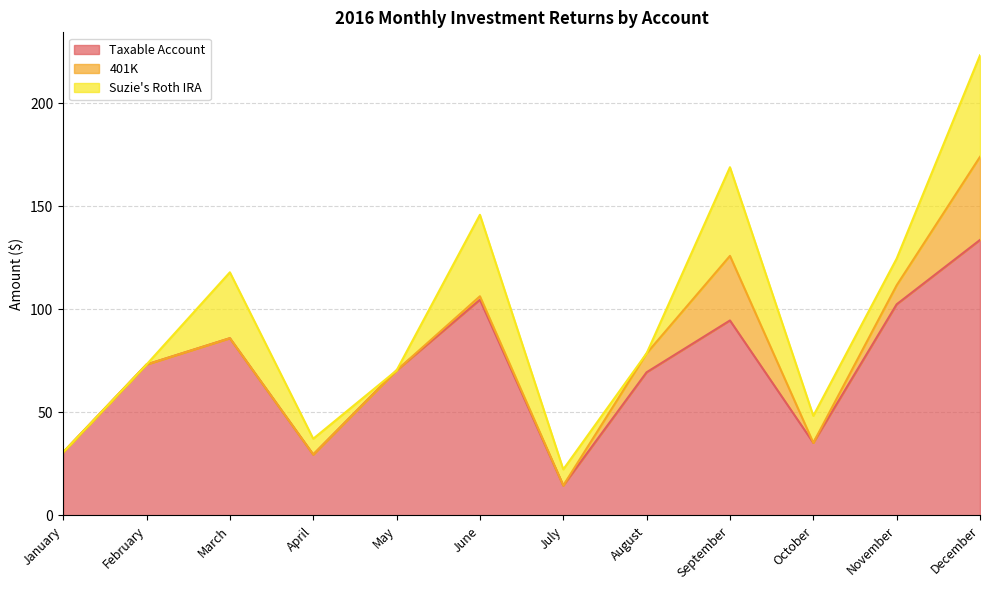

Between March and November, which is larger?

November